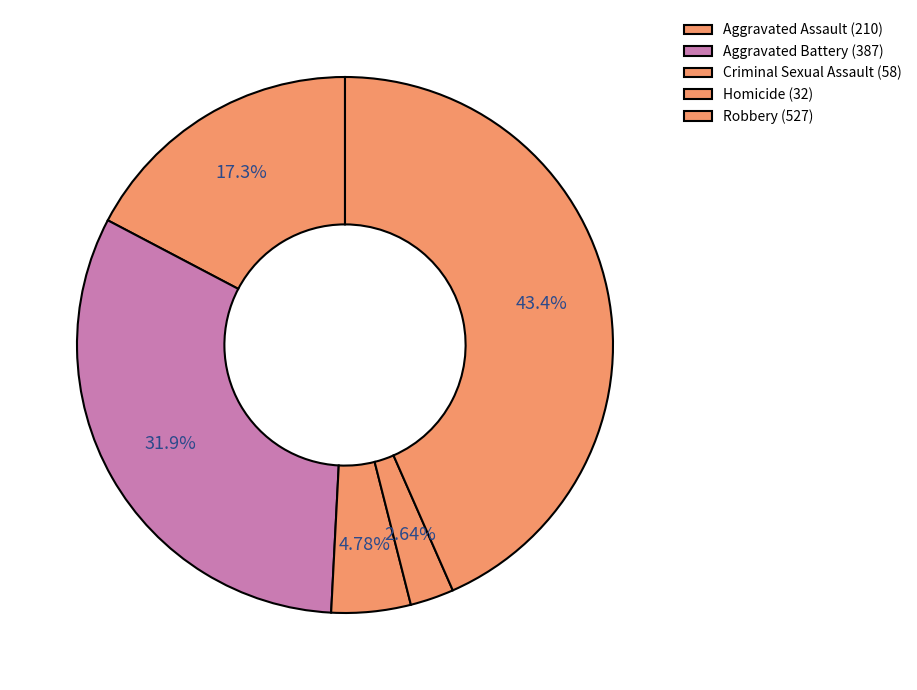

What portion of the pie excludes Criminal Sexual Assault?

95.2%